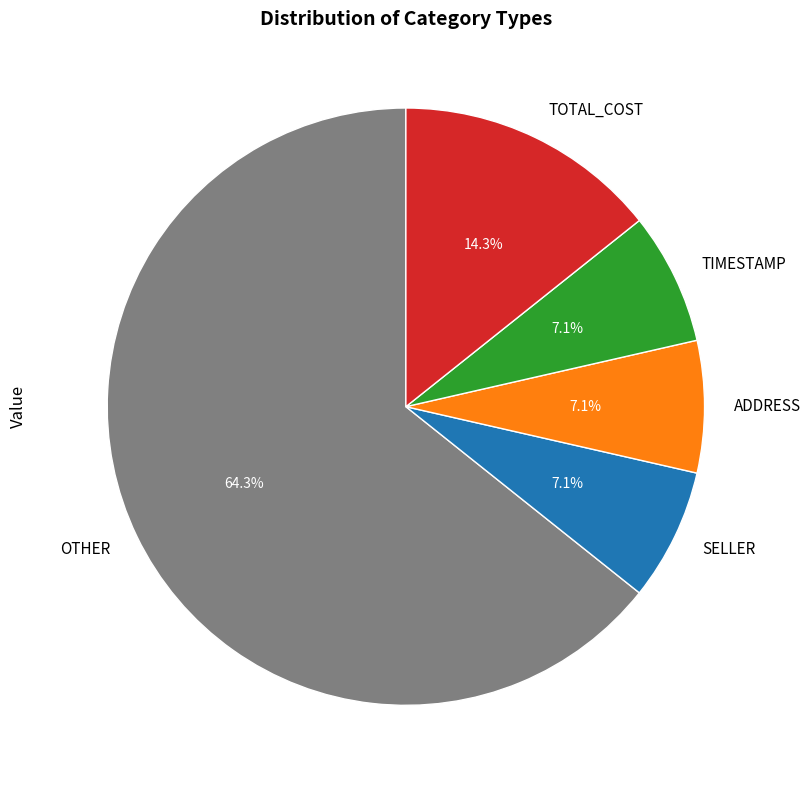

To the nearest percent, what is the combined percentage of TOTAL_COST and OTHER?

79%